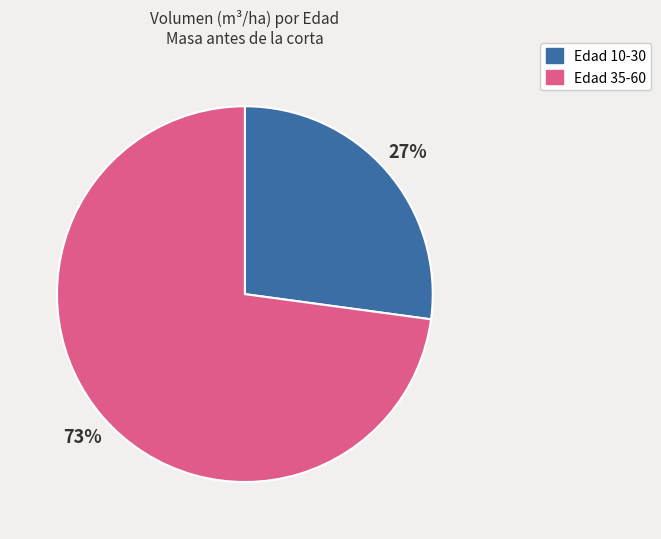

How many segments does this pie chart have?

2